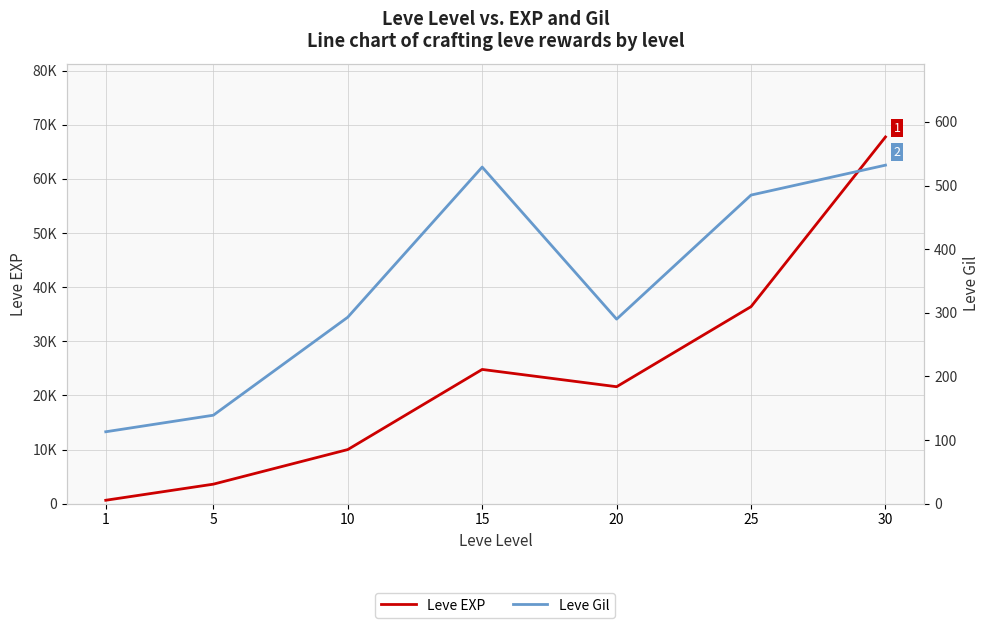

What is the minimum value for Leve EXP?

630